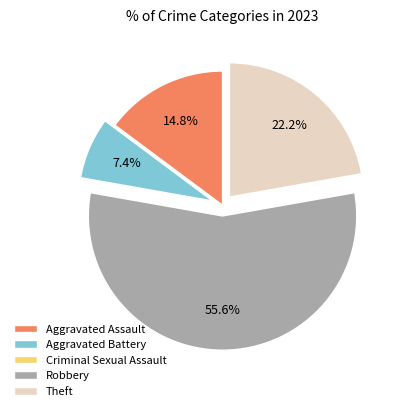

Which category has the biggest portion of the pie?

Robbery